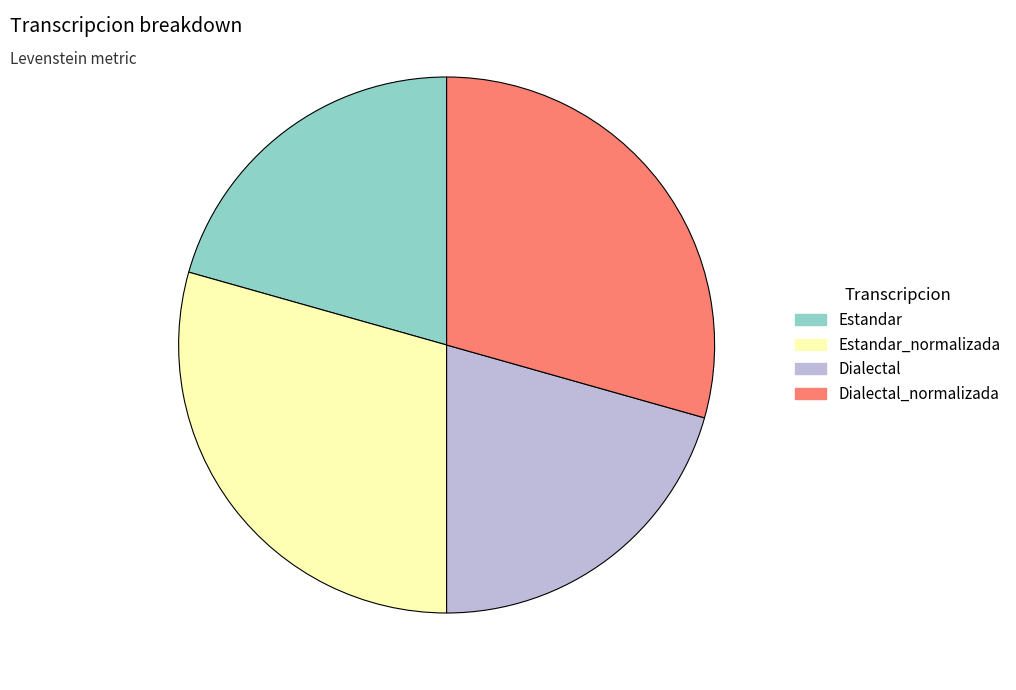

Does any single category account for the majority?

No